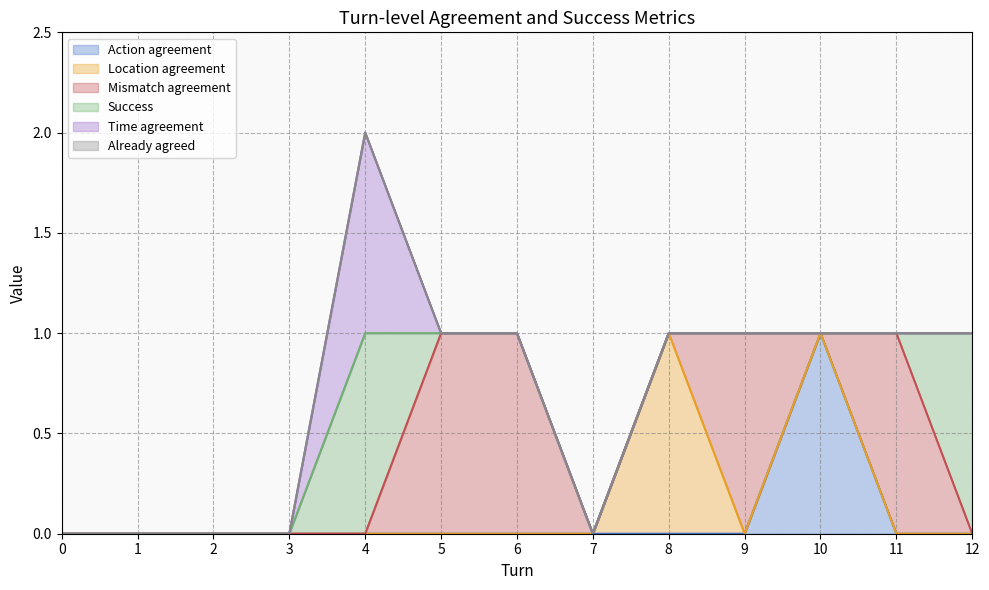

The Time agreement series shows 0 at 8. True or false?

True